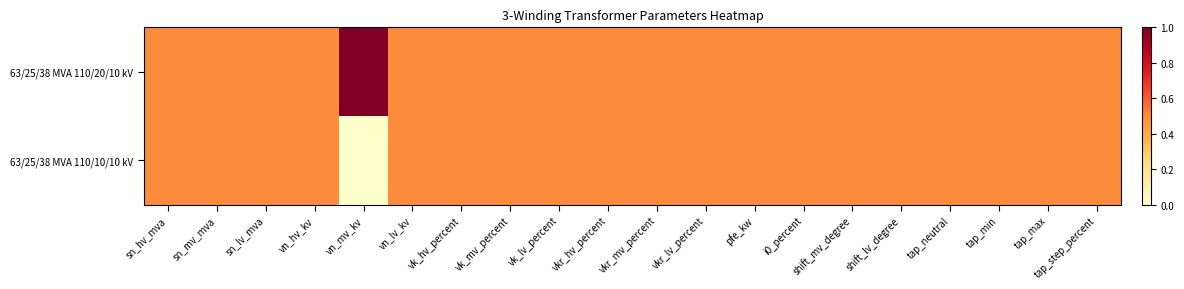

Rank the series at pfe_kw from lowest to highest value.

63/25/38 MVA 110/20/10 kV, 63/25/38 MVA 110/10/10 kV